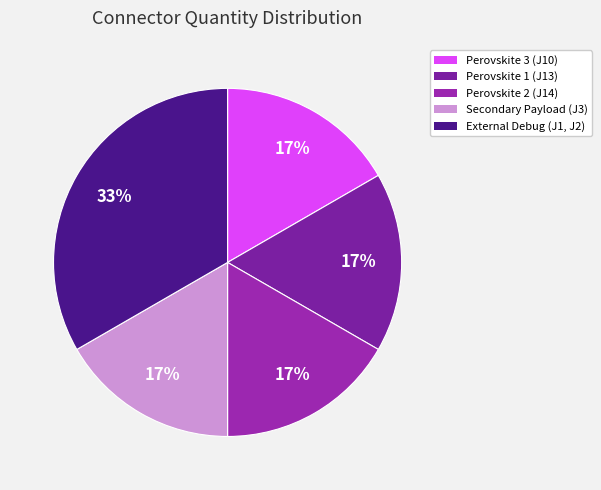

Is the sum of Perovskite 3 (J10) and Perovskite 2 (J14) greater than half?

No